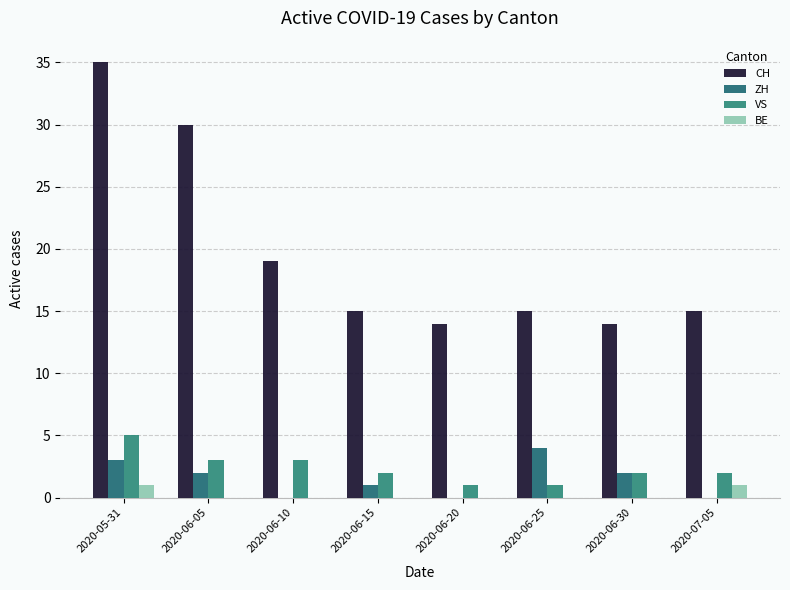

Count the number of data series in this chart.

4